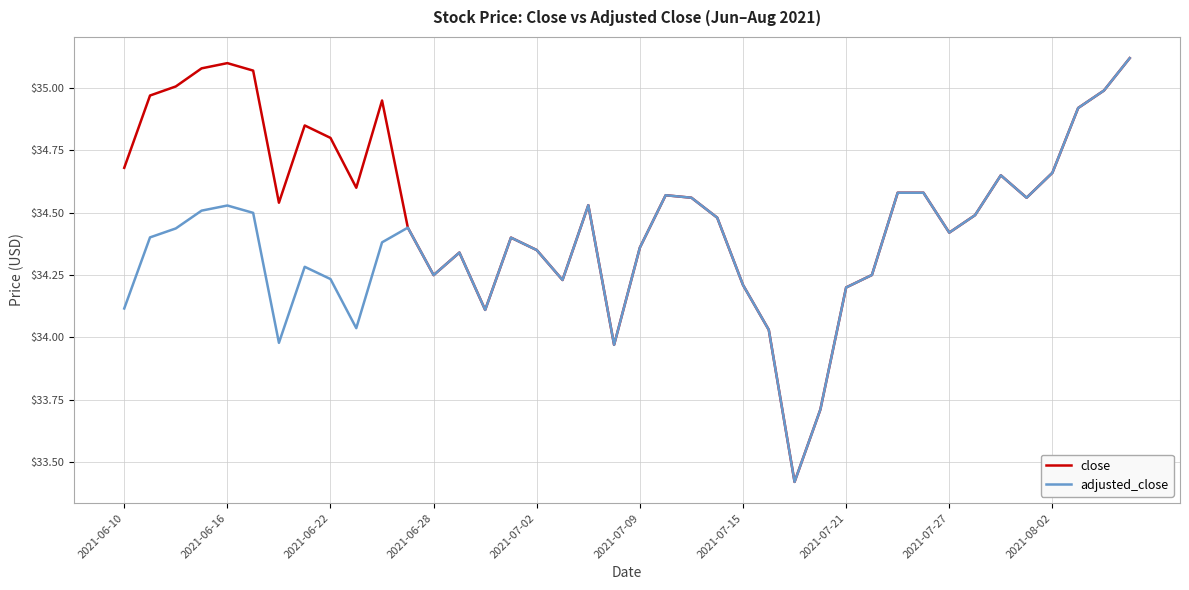

What are all the series names shown in the legend?

close, adjusted_close